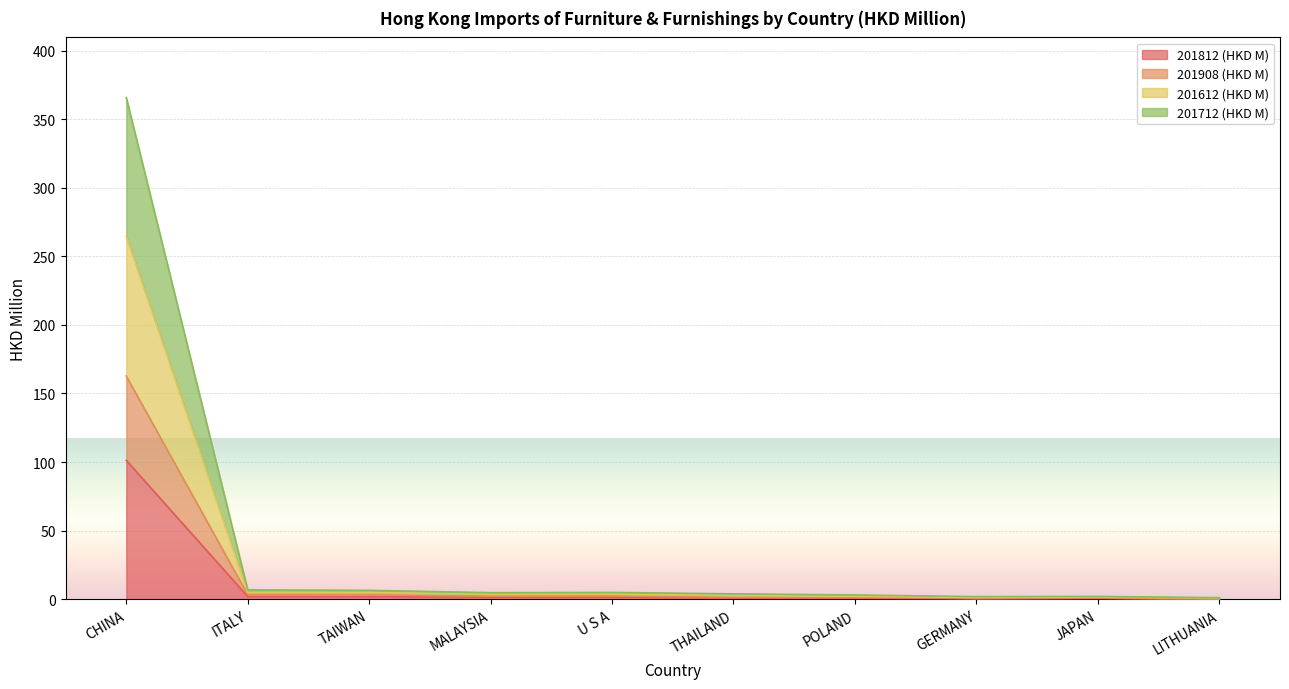

Read the 201612 (HKD M) value at JAPAN.

2.0